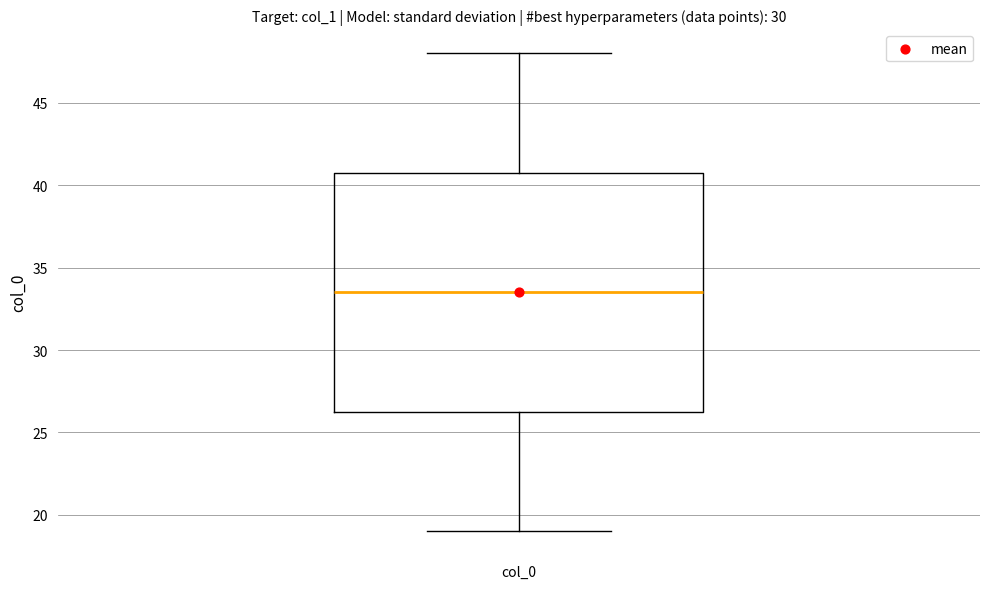

Transcribe this box plot: give where the median line is, the range the box spans, and where the two whiskers end, as read against the y-axis. The values are not printed on the chart, so give them approximately, as read against the axis.

median 33.5, box 26.5 to 41.0, whiskers 19.0 to 48.0